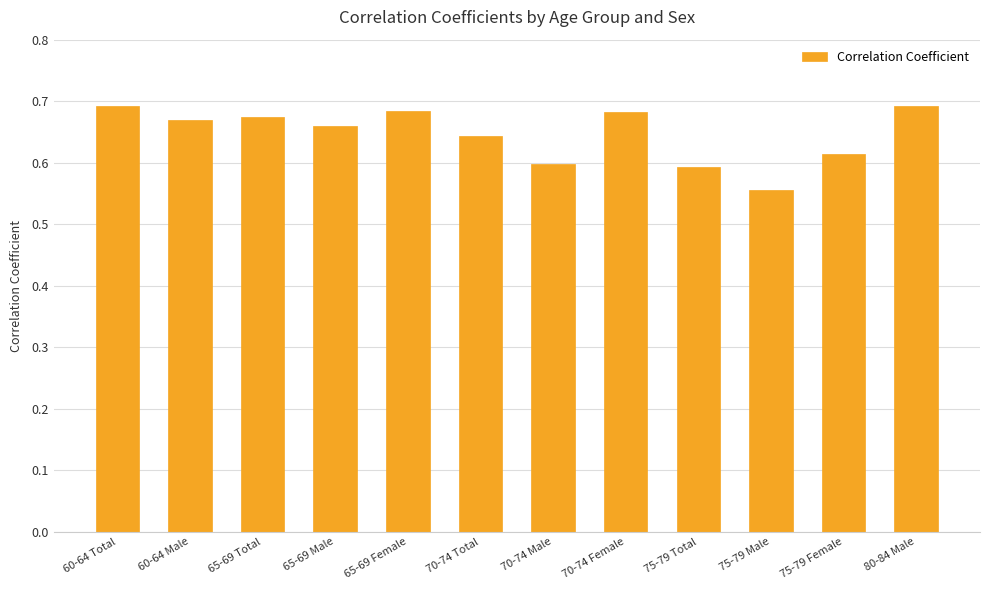

Which label corresponds to the smallest value in the chart?

75-79 Male